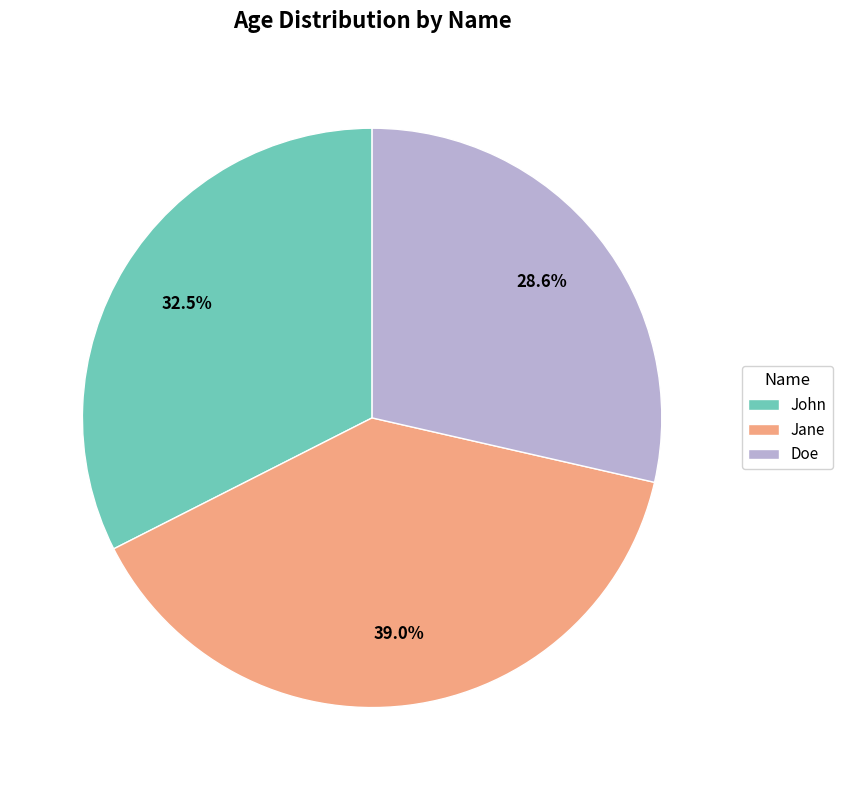

True or false: Jane accounts for 29% of the total.

False